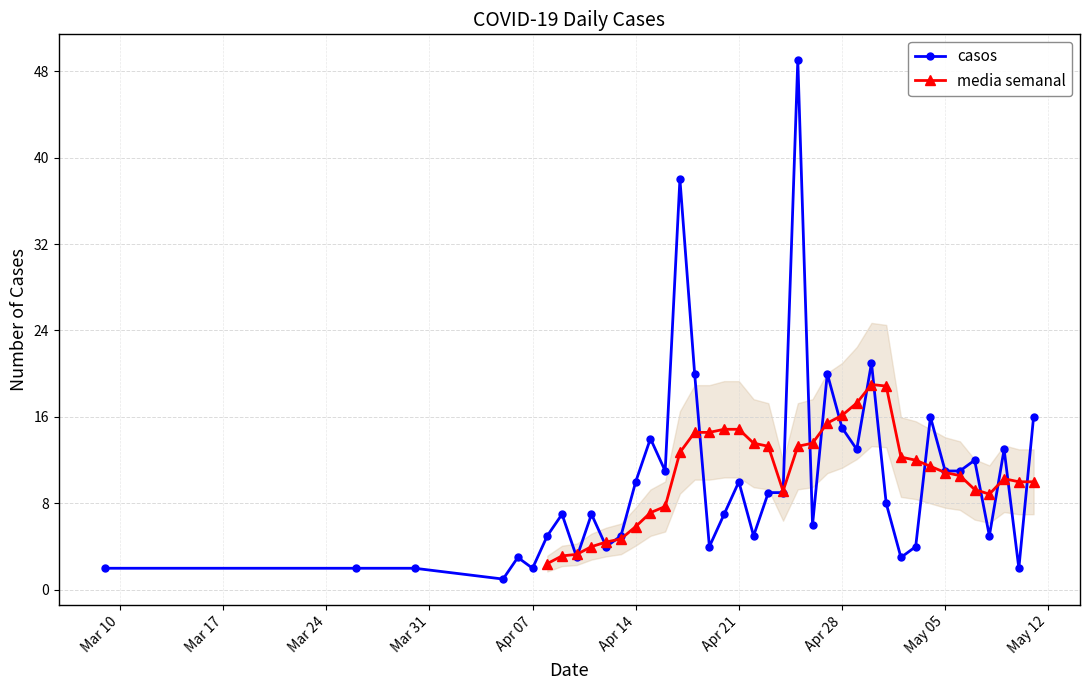

True or false: casos has more than 2 points higher than both neighbors.

True